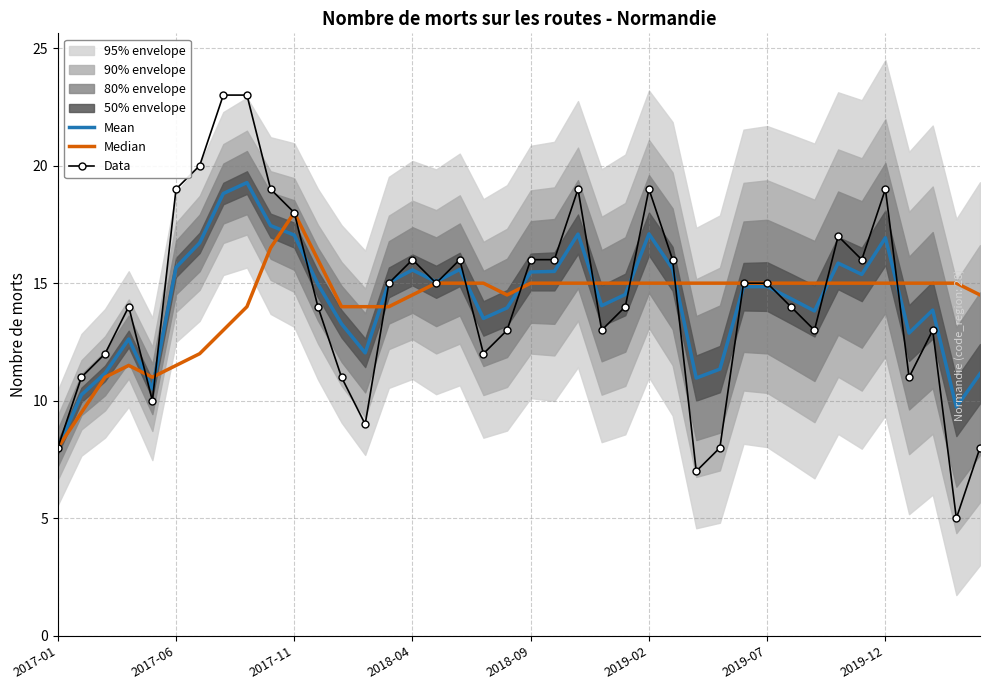

What is the total value across all series at 26?

46.6